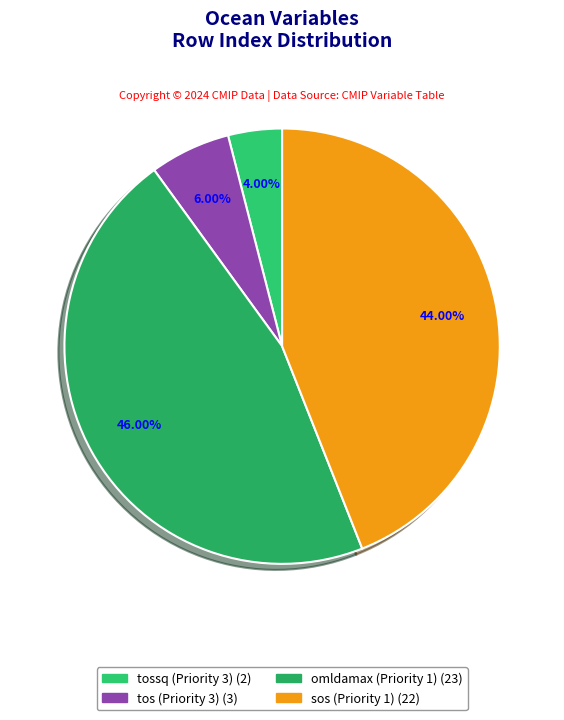

What is the largest slice in the pie chart?

omldamax (Priority 1)